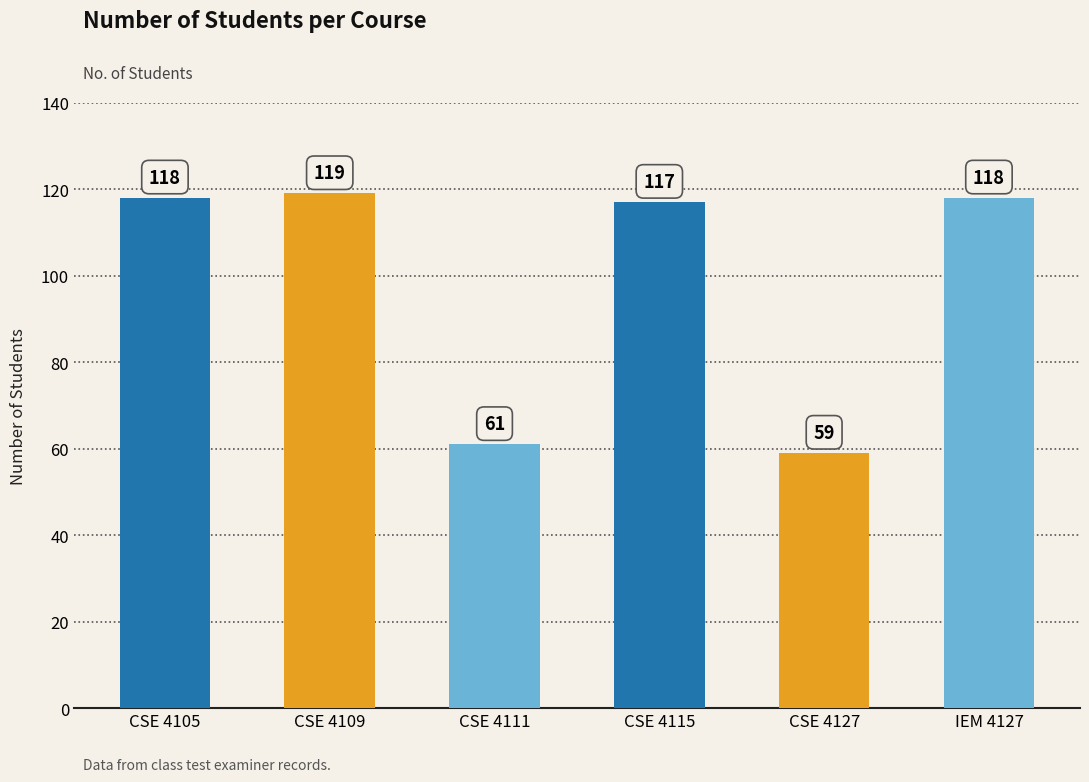

What is the greatest value displayed?

119